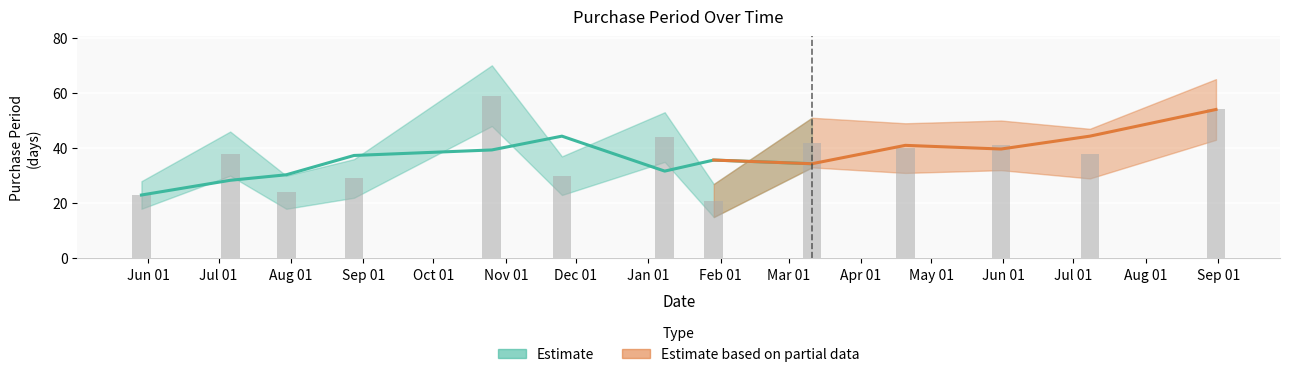

Rank the categories by value from lowest to highest.

2016-01-29, 2015-05-29, 2015-07-30, 2015-08-28, 2015-11-25, 2015-07-06, 2016-07-08, 2016-04-20, 2016-05-31, 2016-03-11, 2016-01-08, 2016-08-31, 2015-10-26